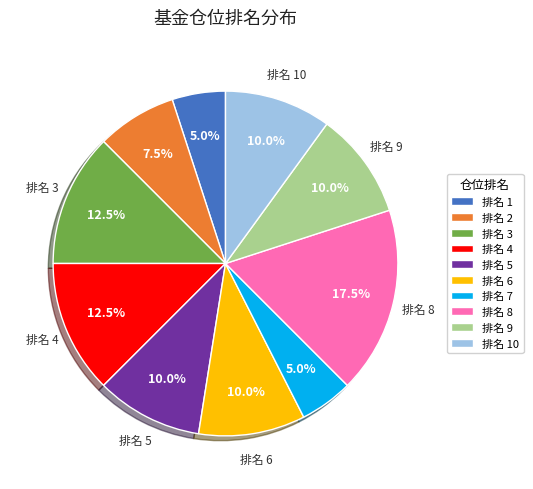

Does any single category account for the majority?

No